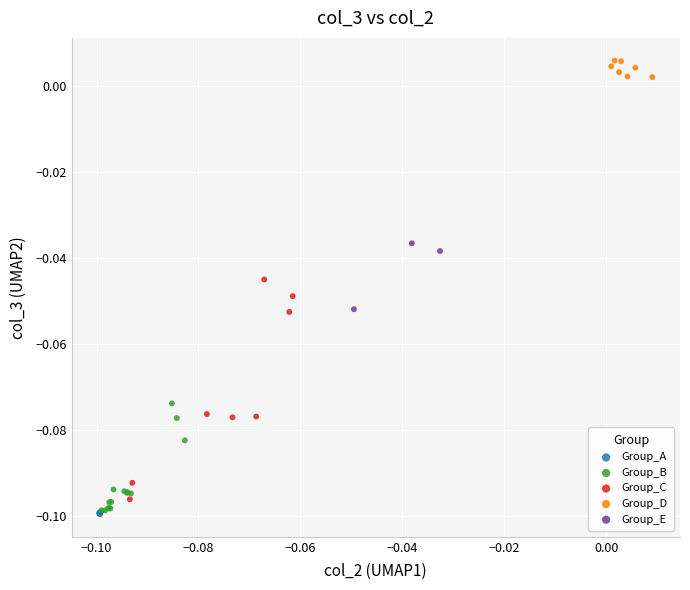

What are all the series names shown in the legend?

Group_A, Group_B, Group_C, Group_D, Group_E